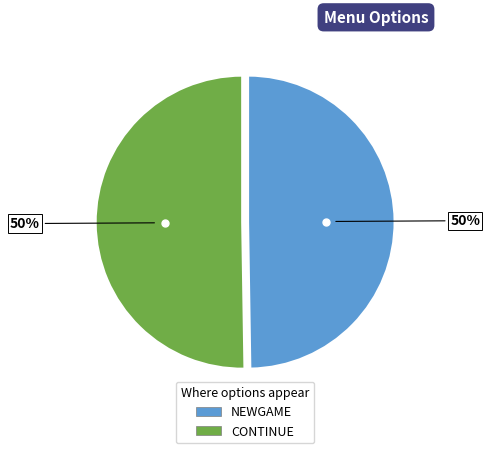

Approximately how many times larger is the value at CONTINUE compared to NEWGAME?

1.0